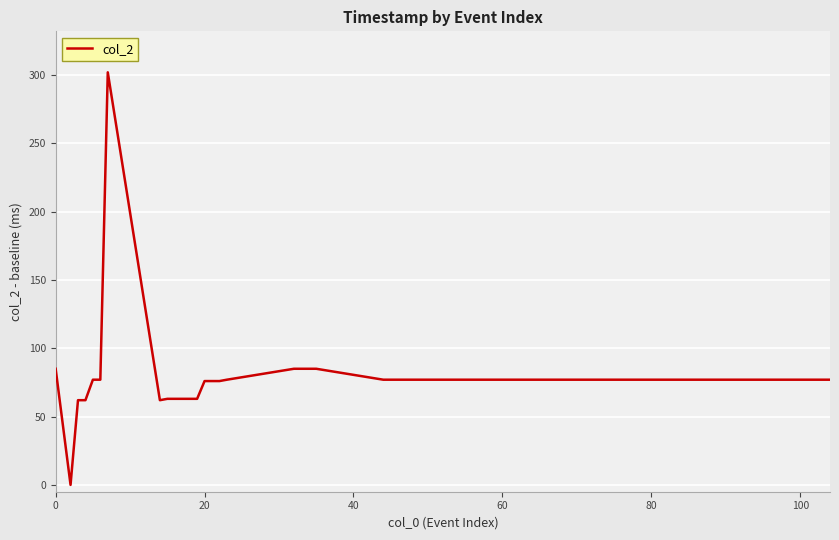

What is the maximum value shown in the chart?

302